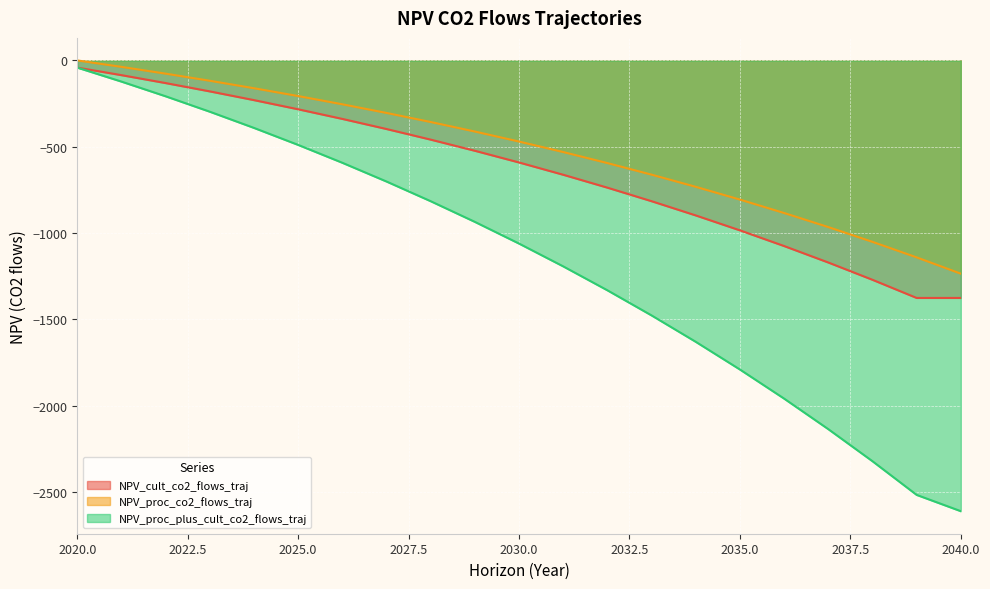

How many values in the NPV_proc_co2_flows_traj series are below -469?

11